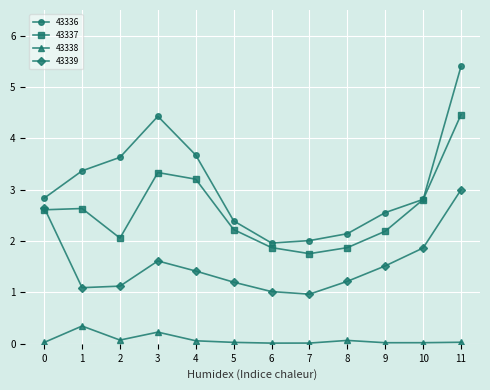

Is this an area chart (filled region under the line)?

No